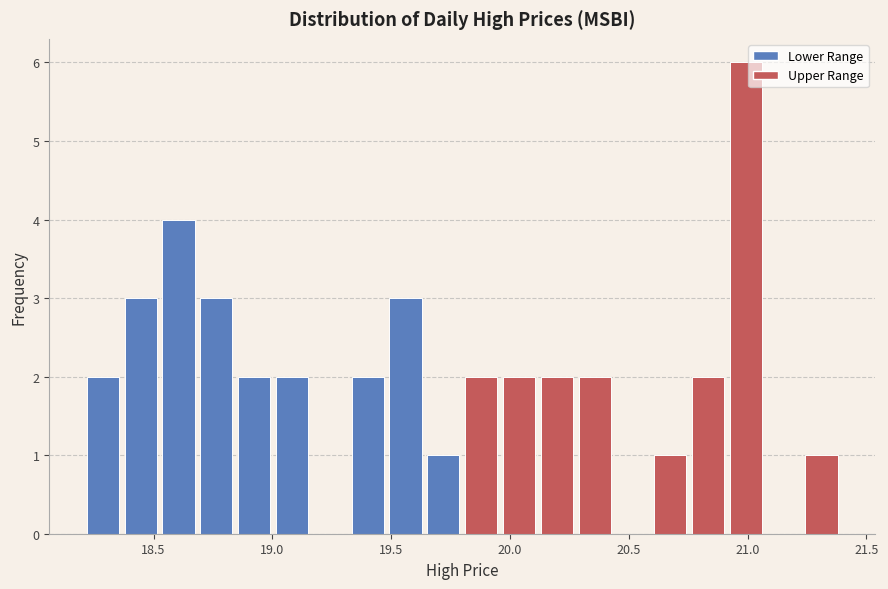

Read against the x-axis, roughly where is the centre of the tallest bar?

21.00